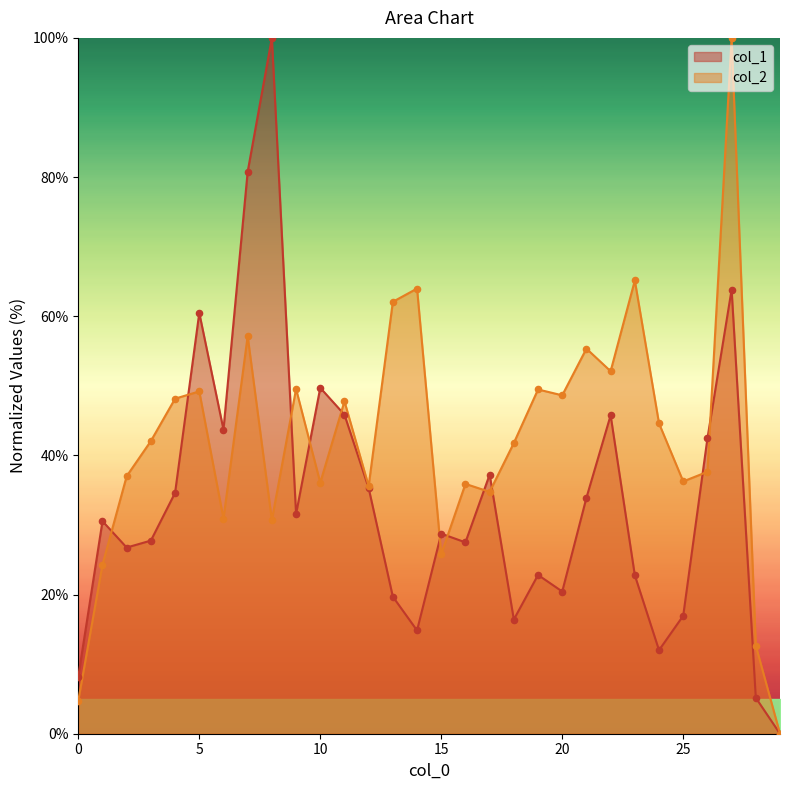

At how many categories does at least one series exceed 73?

3